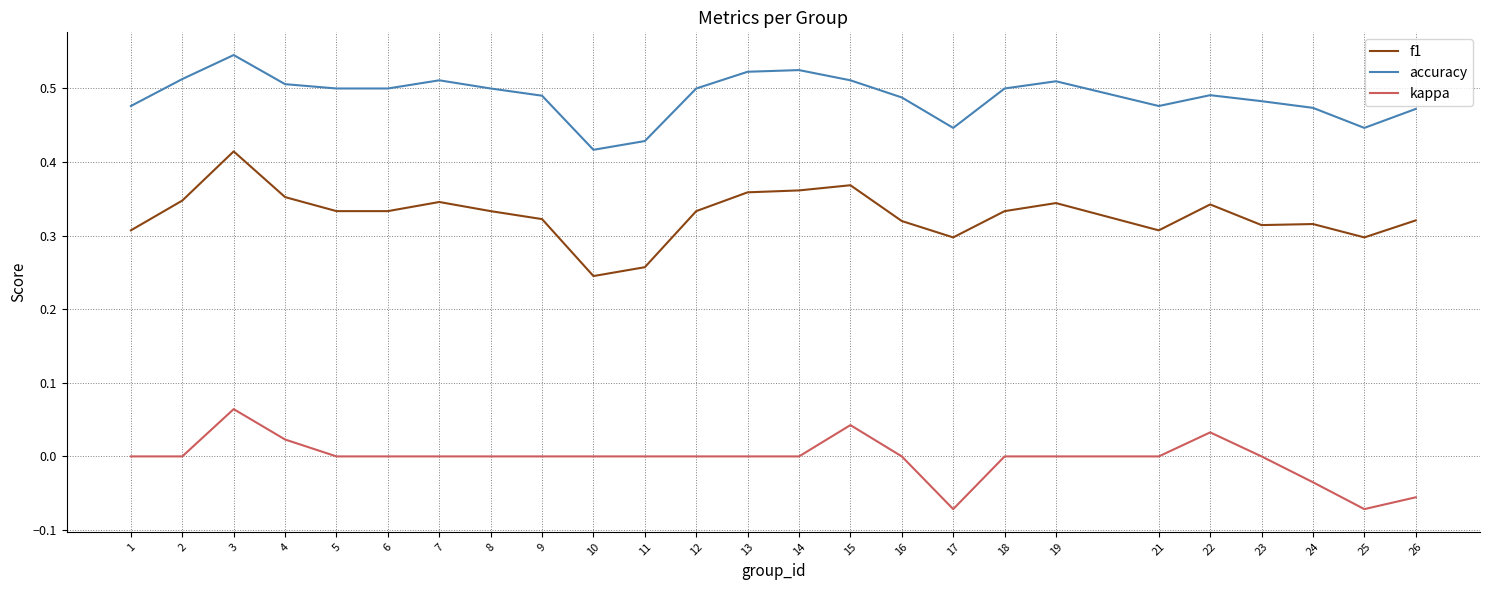

Between 10 and 18, which series saw the biggest shift?

f1